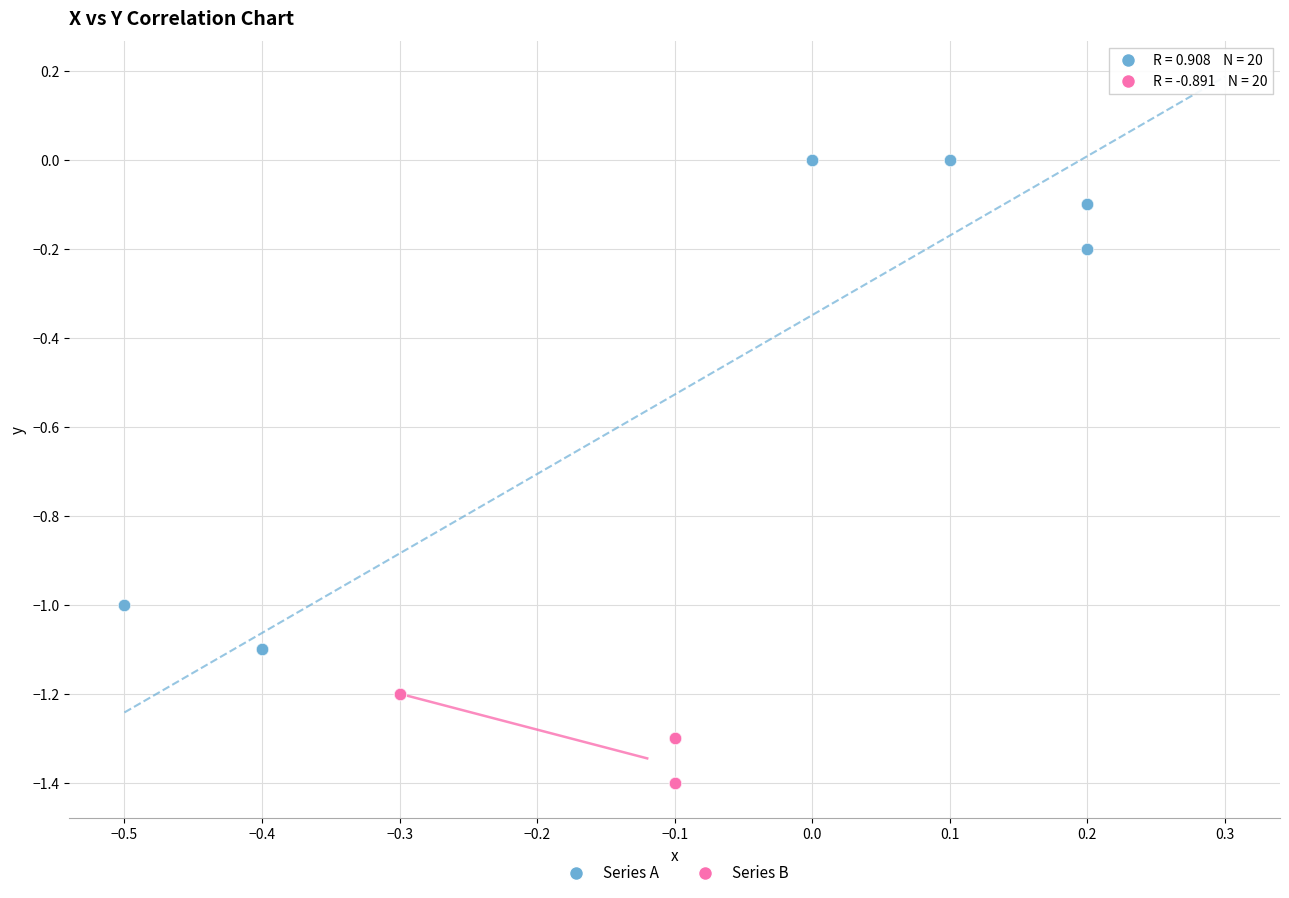

Which series reaches the minimum Y coordinate?

Series B